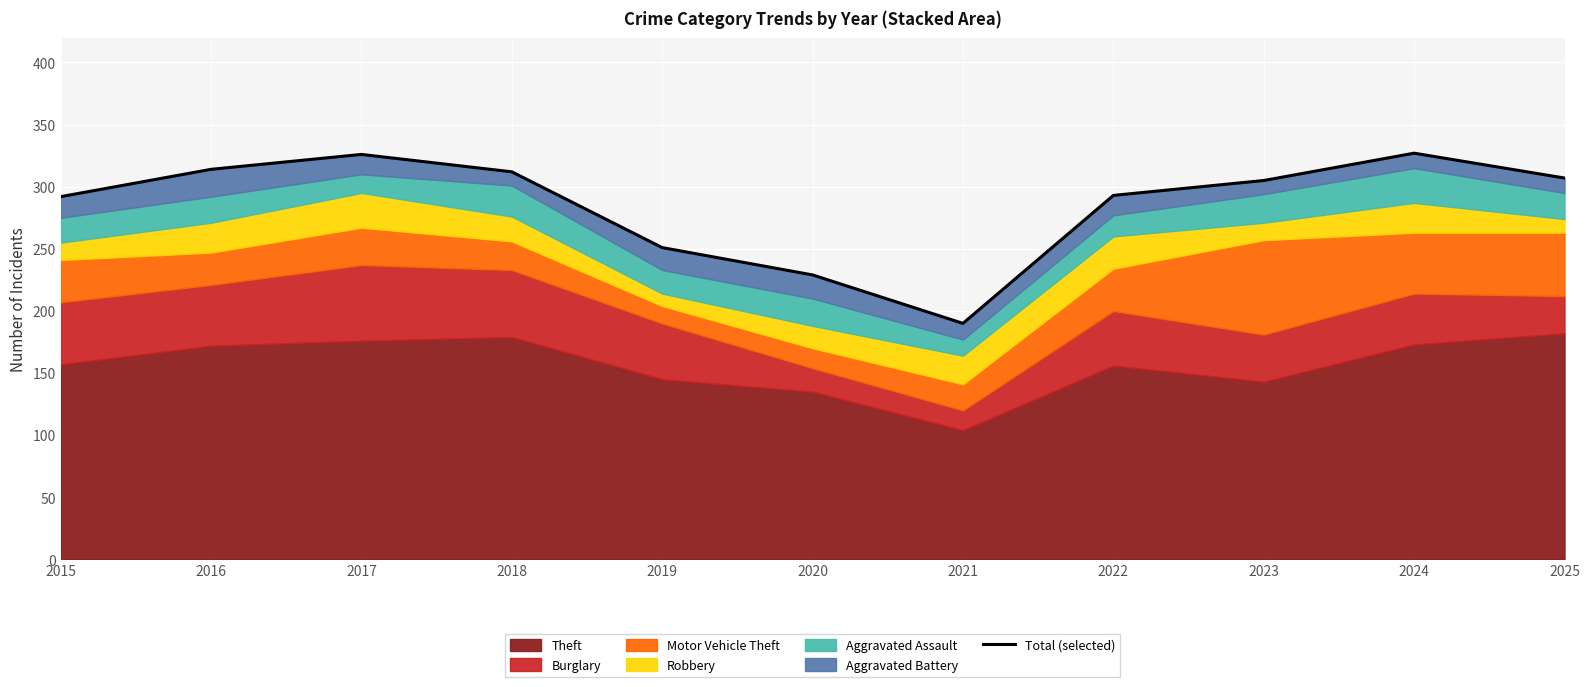

Where is the first local maximum?

2017